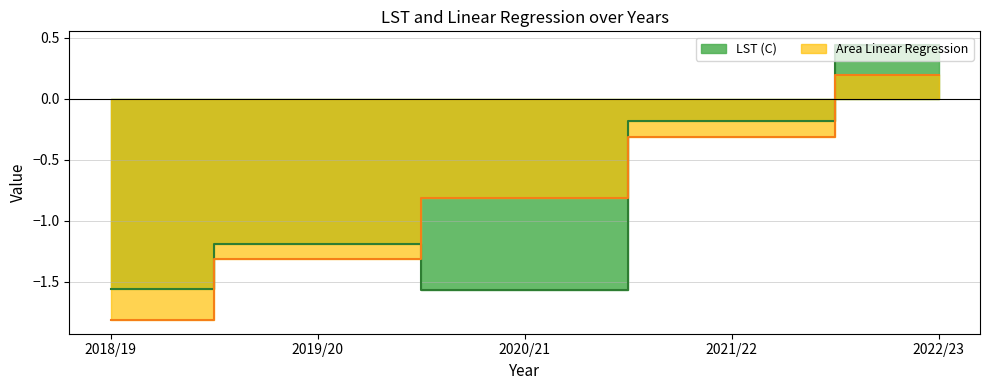

How many interior local peaks does the LST (C) series have?

1